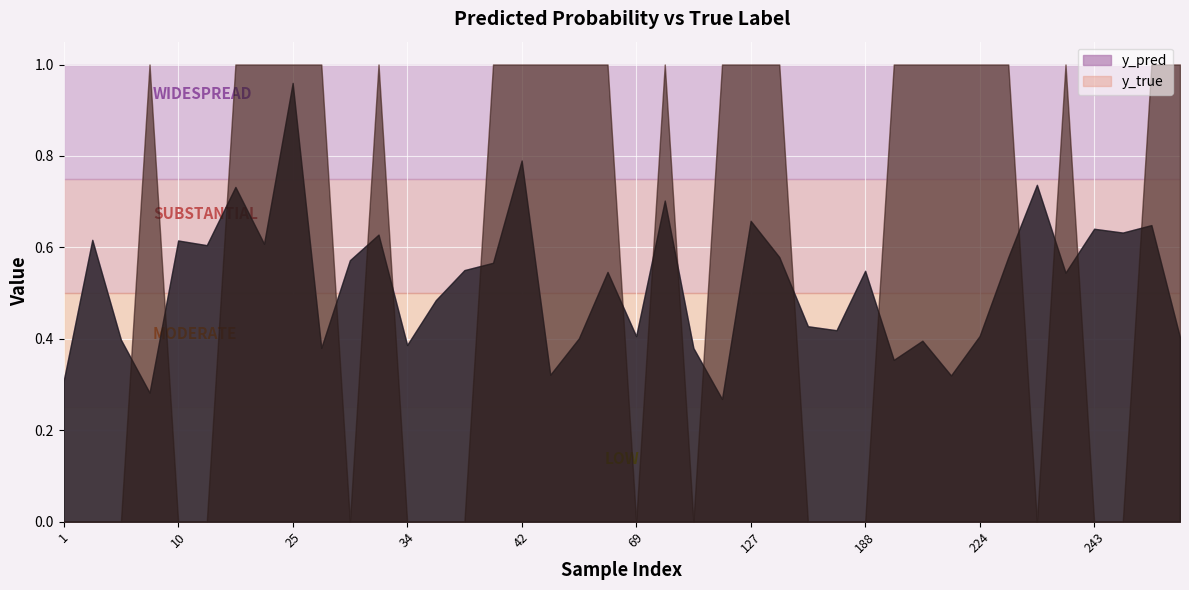

Where is y_pred nearest to the value 0?

113